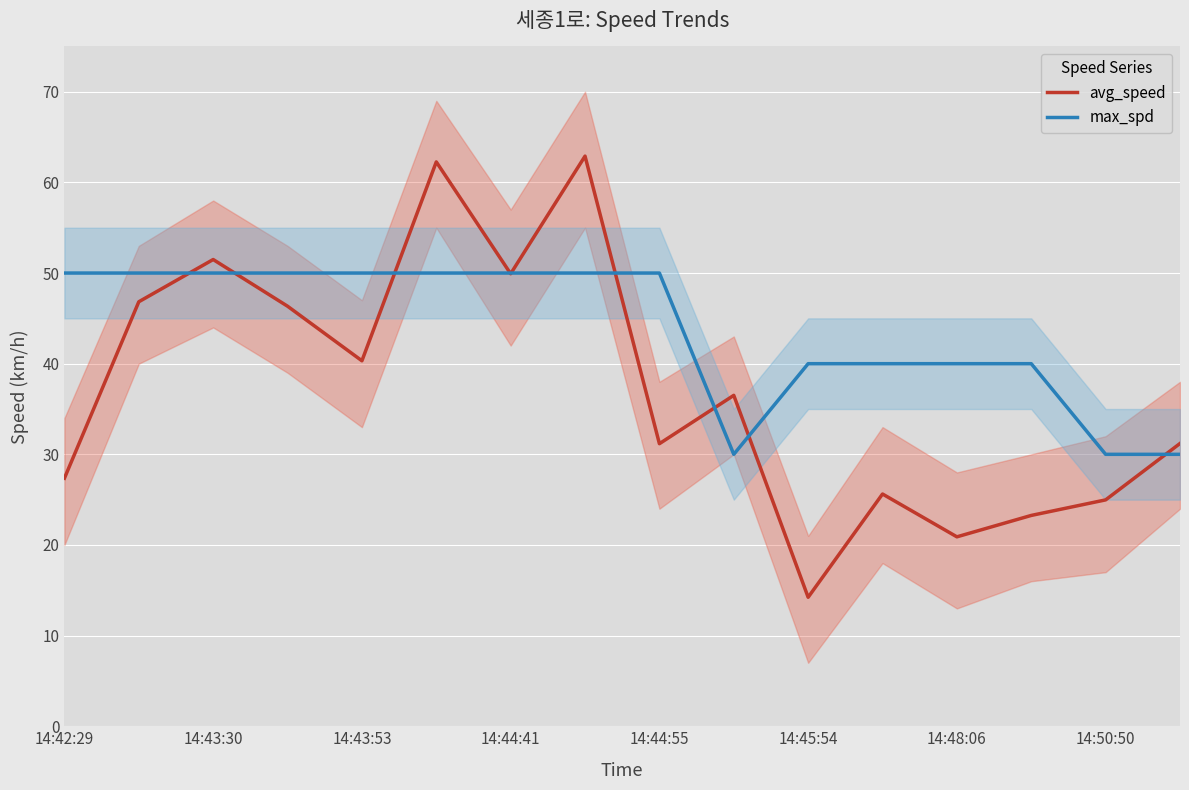

Where is avg_speed nearest to the value 38?

9